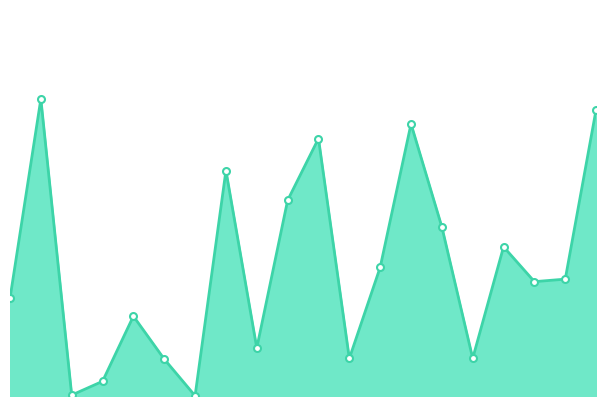

Does the chart display data point markers on the line(s)?

No